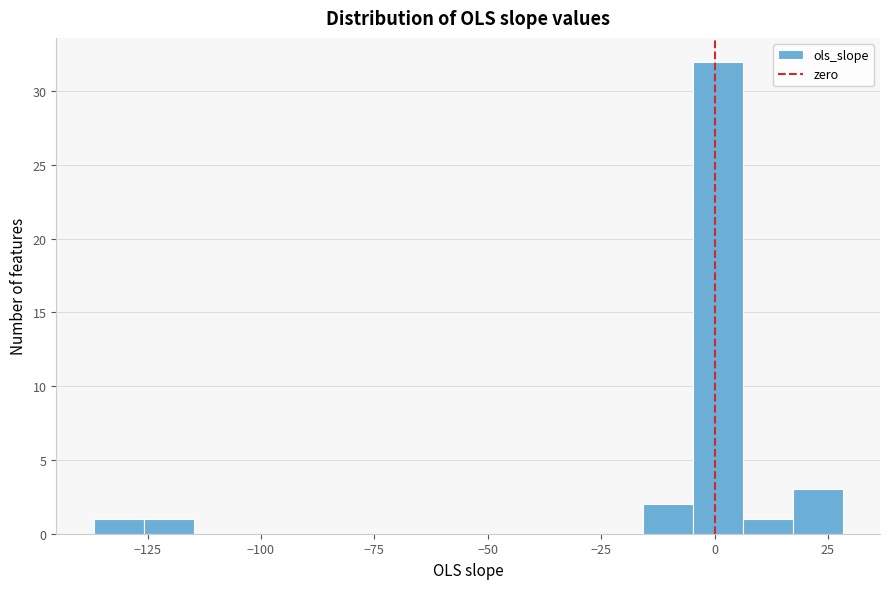

Read against the x-axis, roughly where is the centre of the tallest bar?

0